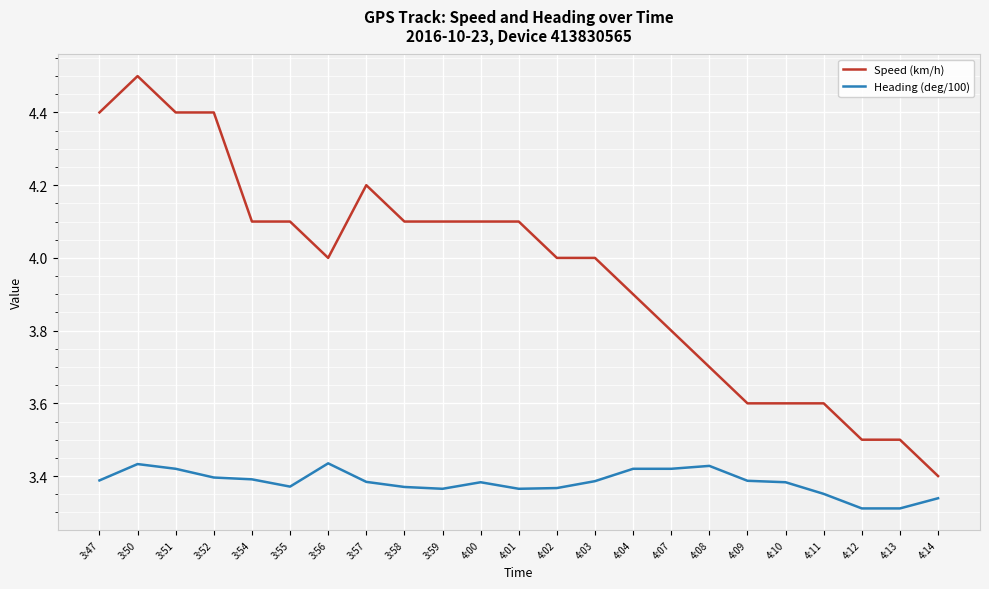

True or false: Speed (km/h) and Heading (deg/100) cross at least once.

False